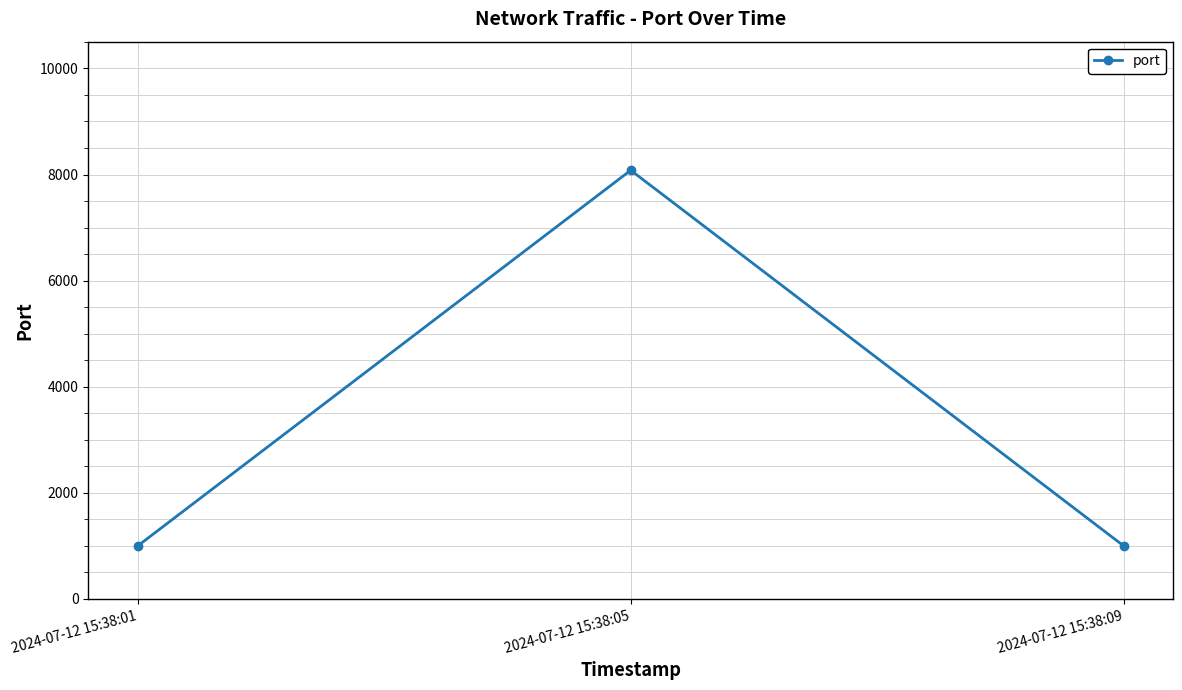

What is the ratio of the value at 2024-07-12 15:38:01 to the value at 2024-07-12 15:38:09?

1.0